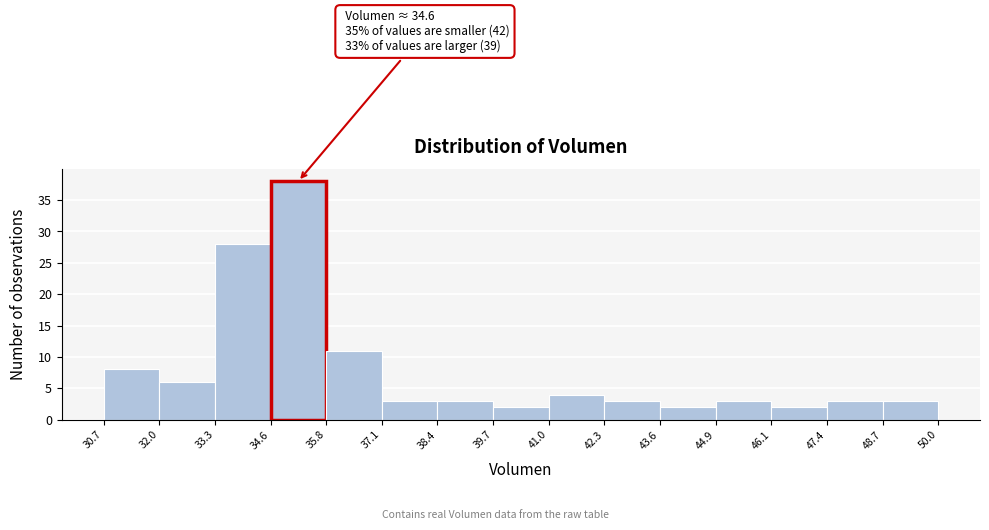

Which range on the x-axis has the tallest bar?

34.6 to 35.8